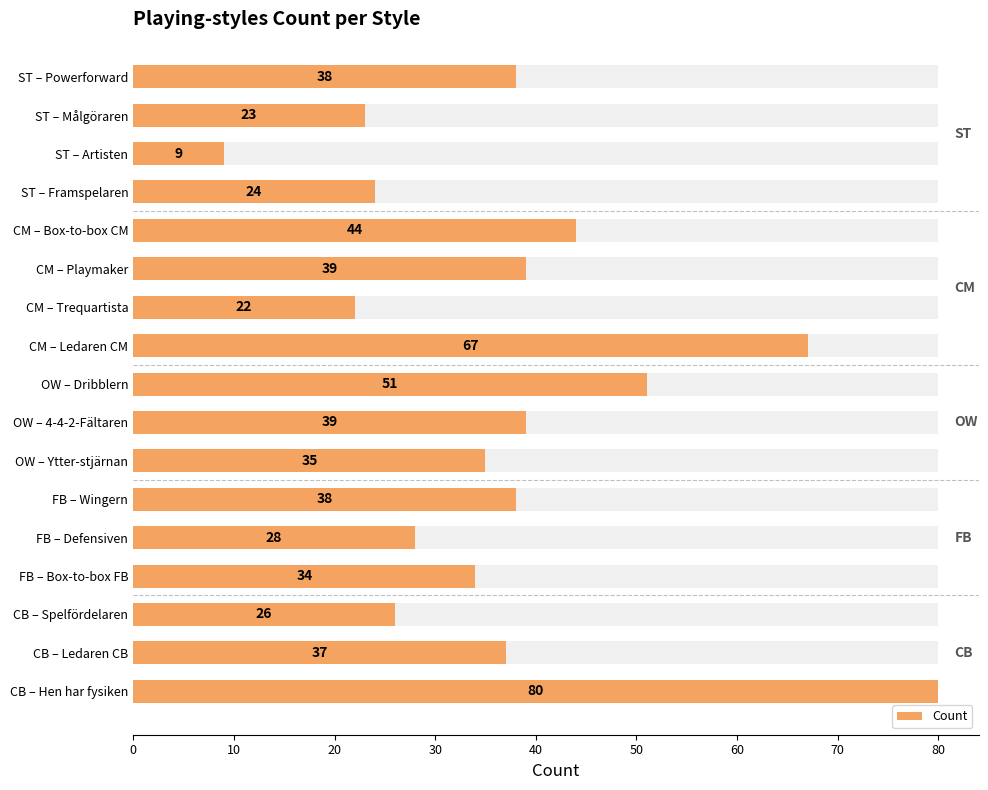

Does the chart contain any negative values?

No